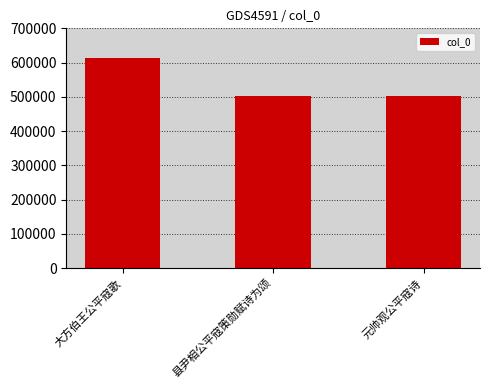

What is the value of the 1st bar from the left?

613521